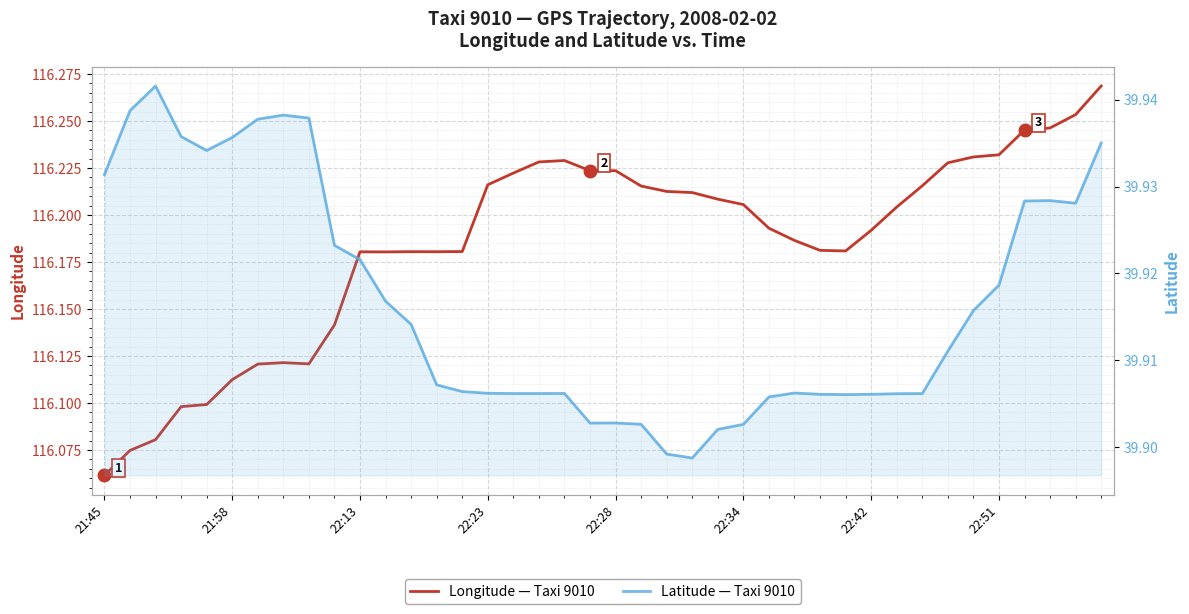

What is the value of the Longitude — Taxi 9010 point at the 7th from the left?

116.1